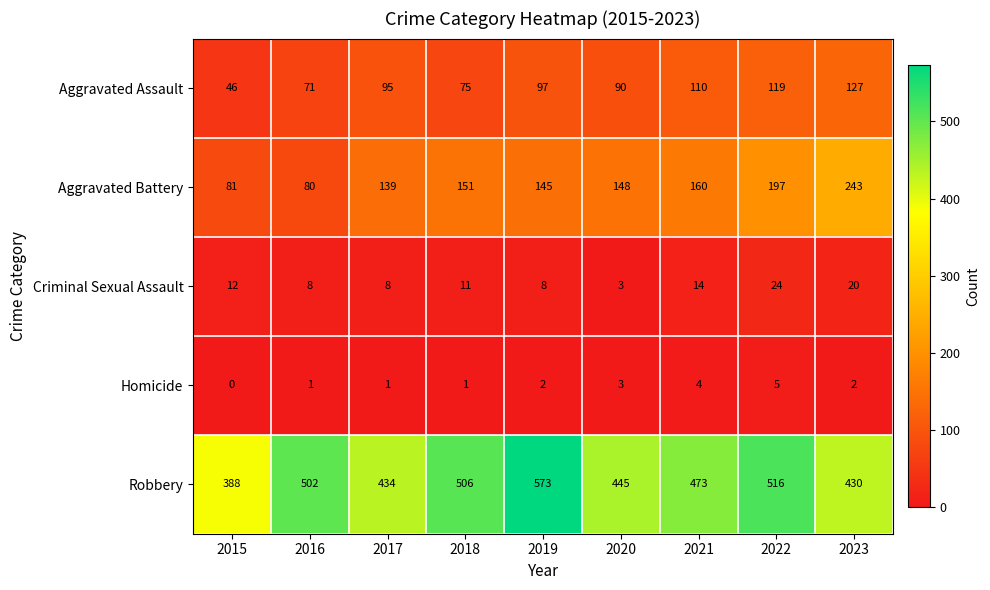

What is the sum of the Criminal Sexual Assault values at 2021 and 2023?

34